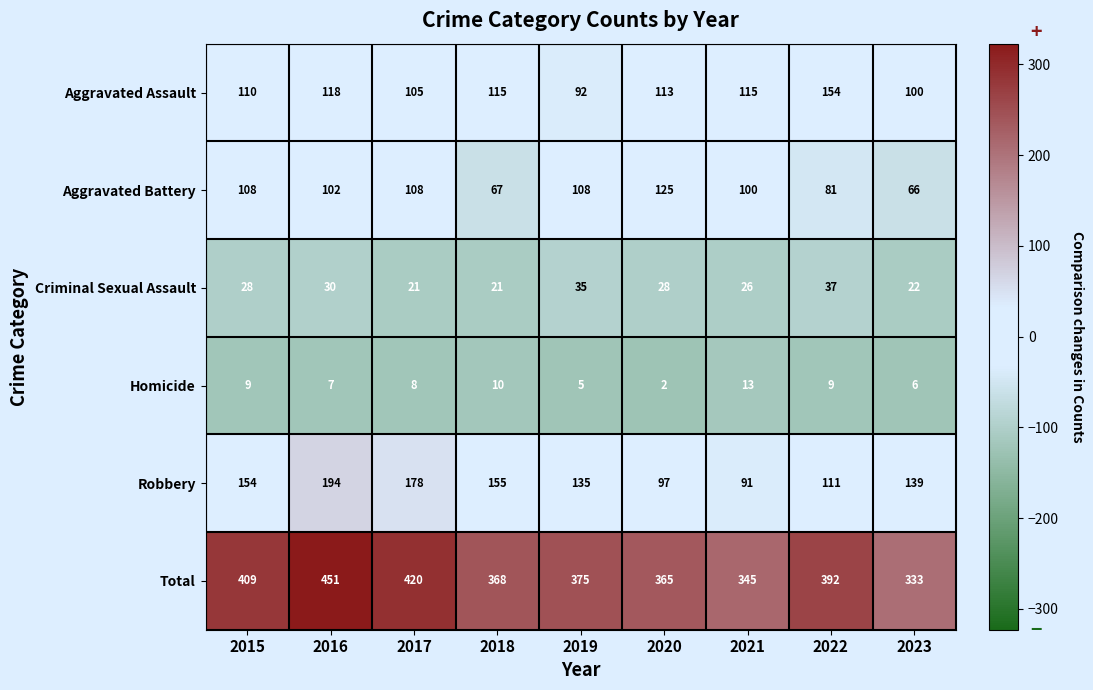

At which category is the sum across all series the highest?

2016